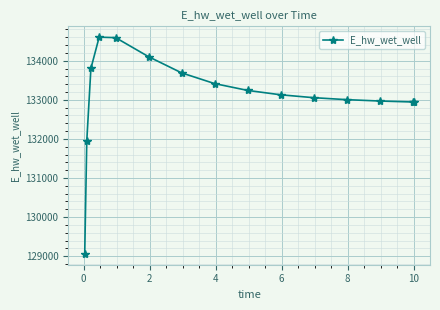

What is the smallest value displayed?

129060.4